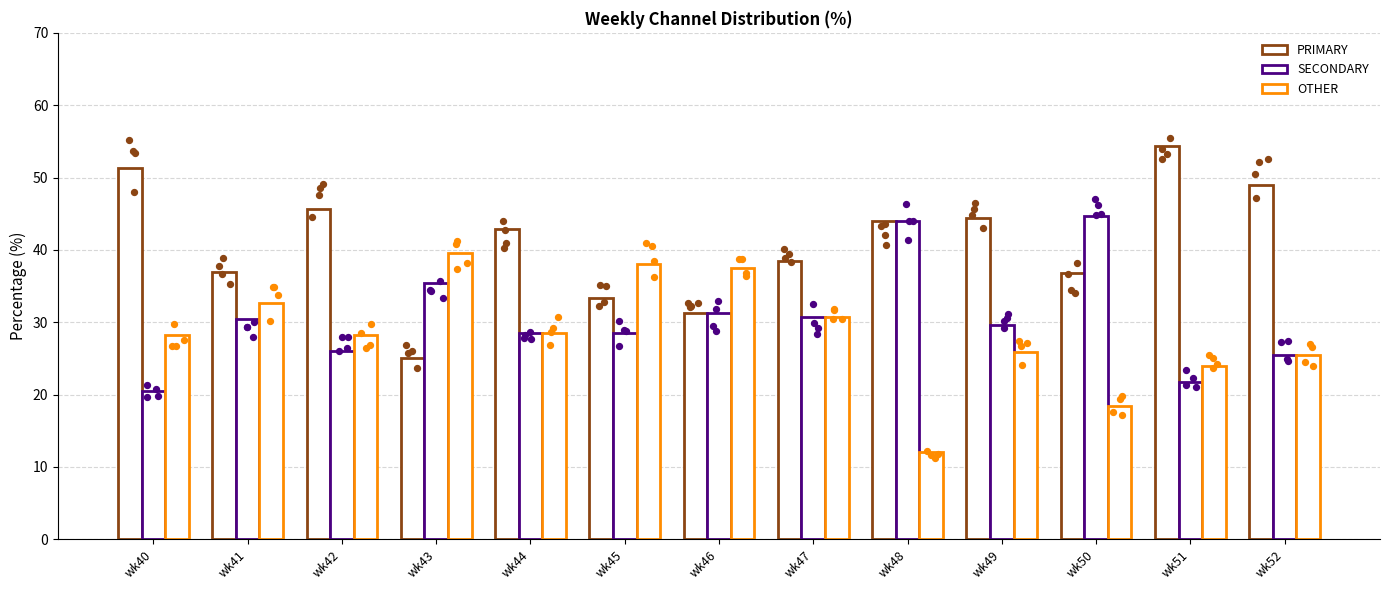

Which series contains the lowest Y value?

OTHER